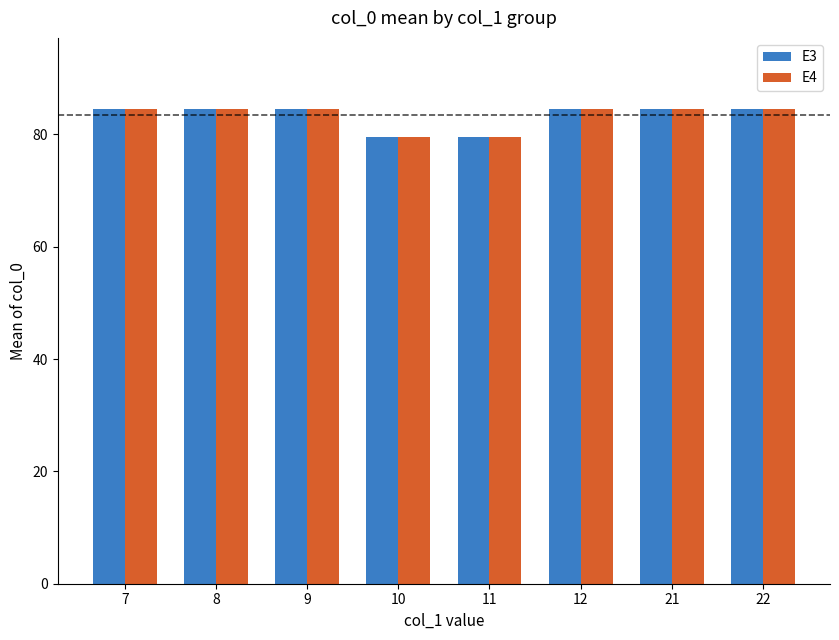

What are all the series names shown in the legend?

E3, E4